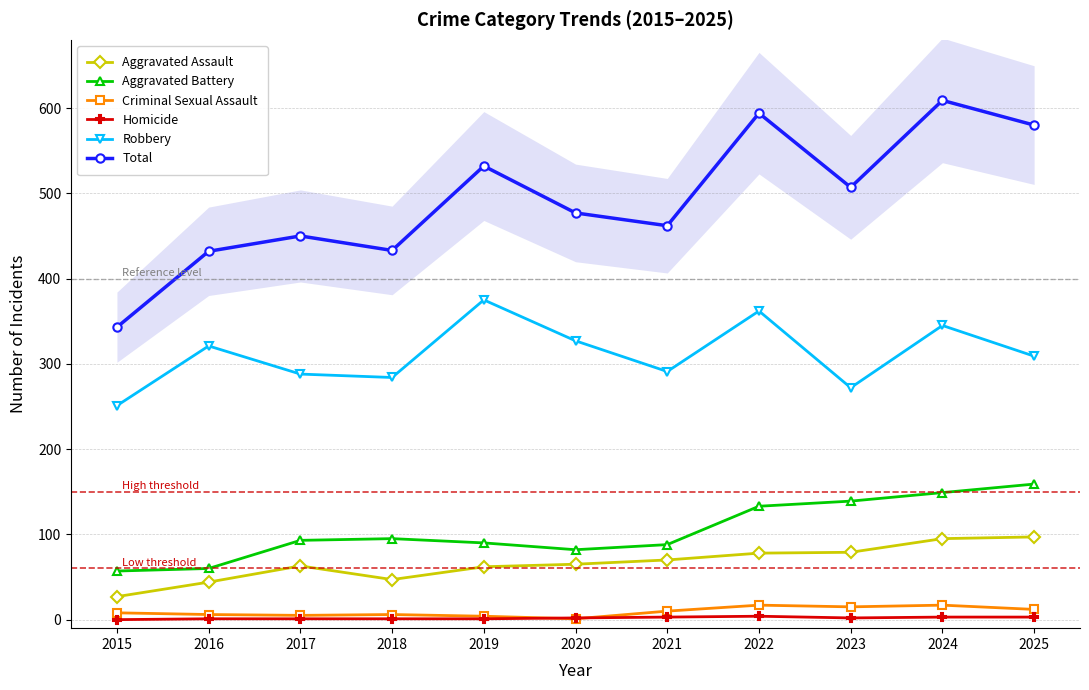

What is the value of the Aggravated Battery point at the 7th from the left?

88